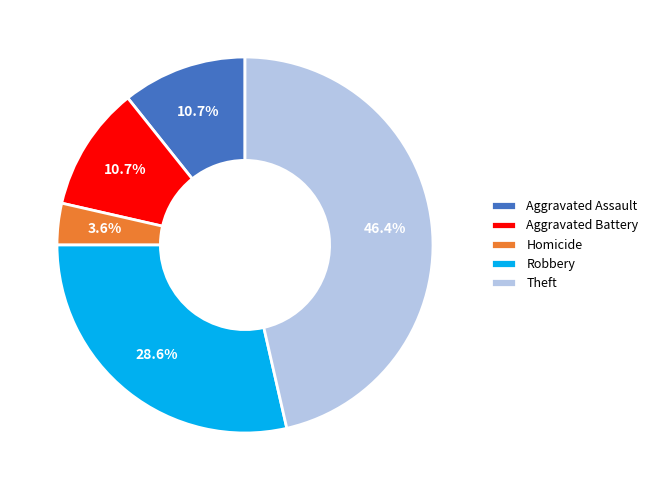

What portion of the pie excludes Theft?

53.6%